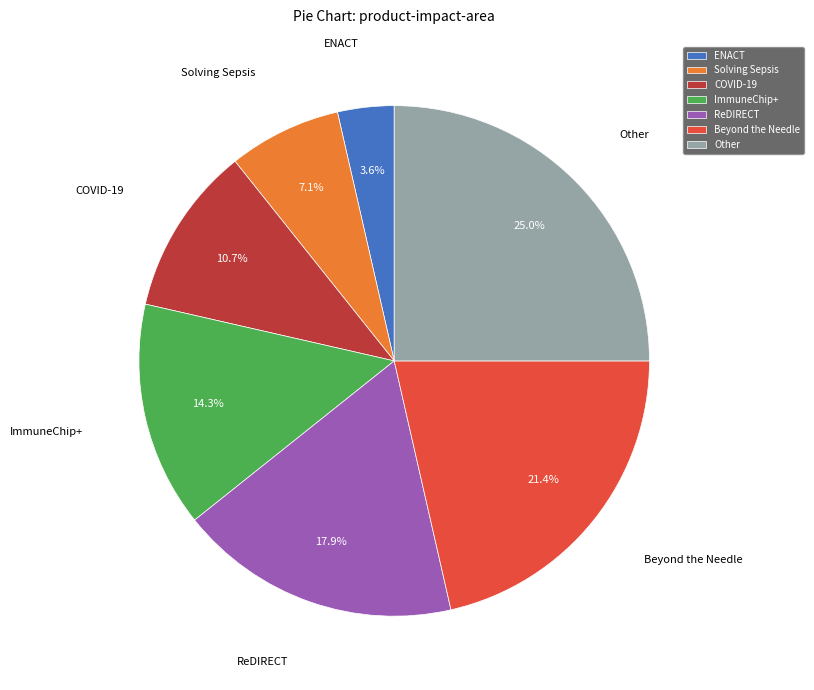

To the nearest percent, what is the average slice percentage?

14%